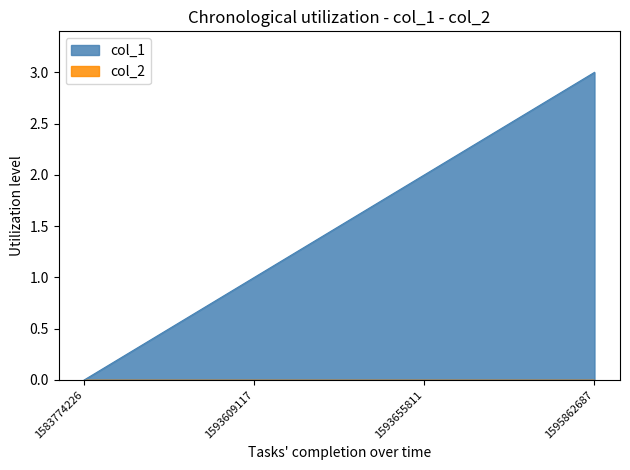

Between 1593655811 and 1595862687, which is larger?

1595862687